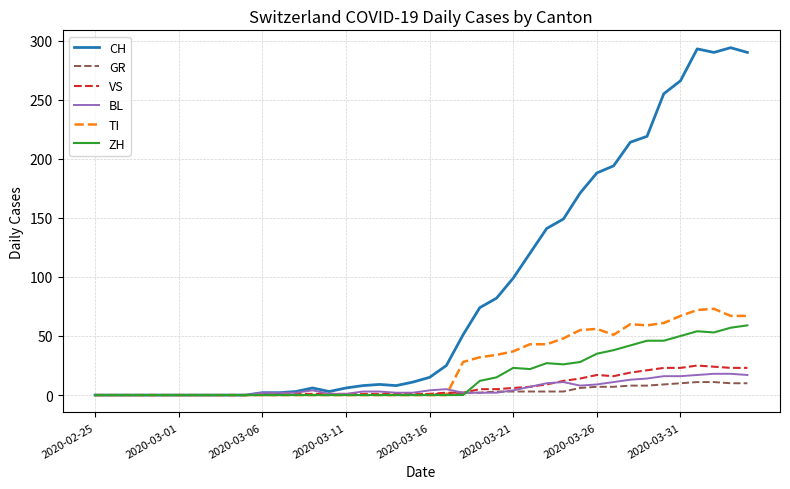

True or false: CH has more than 1 points higher than both neighbors.

True